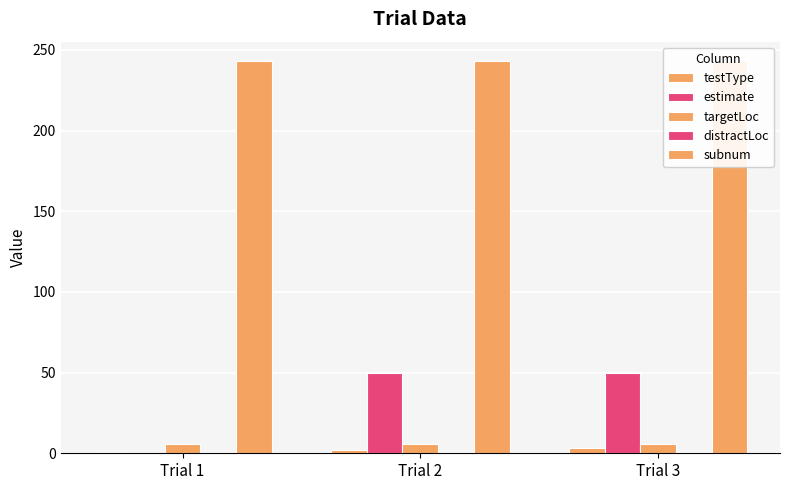

What is the maximum value for testType?

3